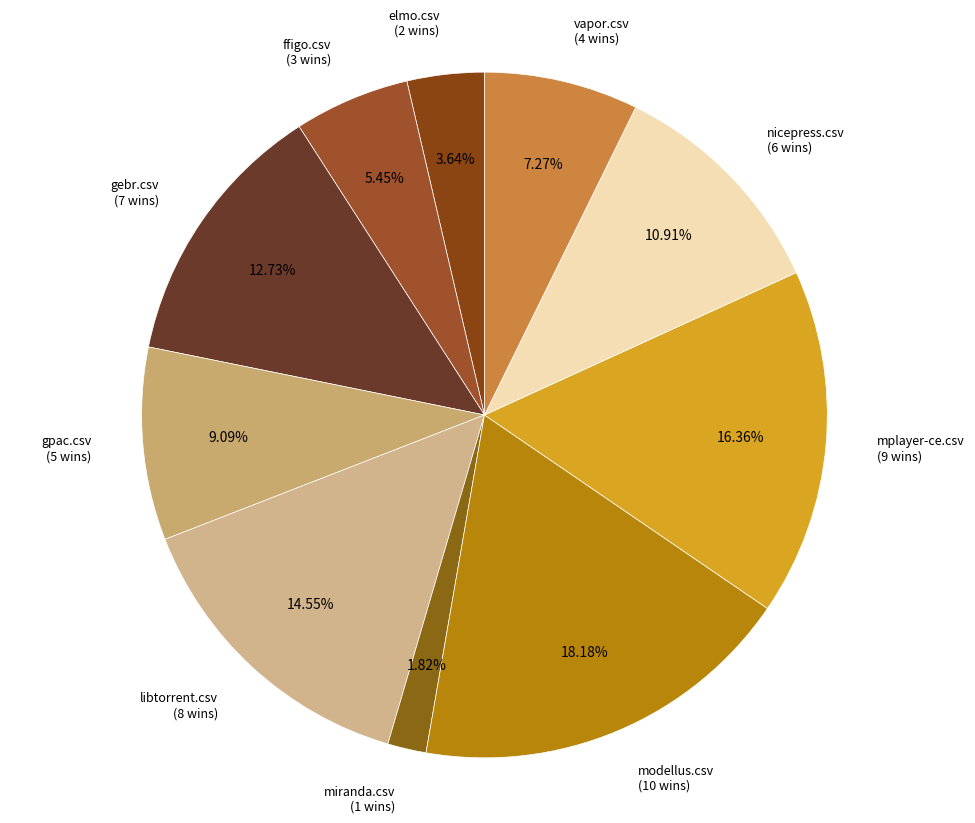

Is it true that modellus.csv is 10% of the pie?

False